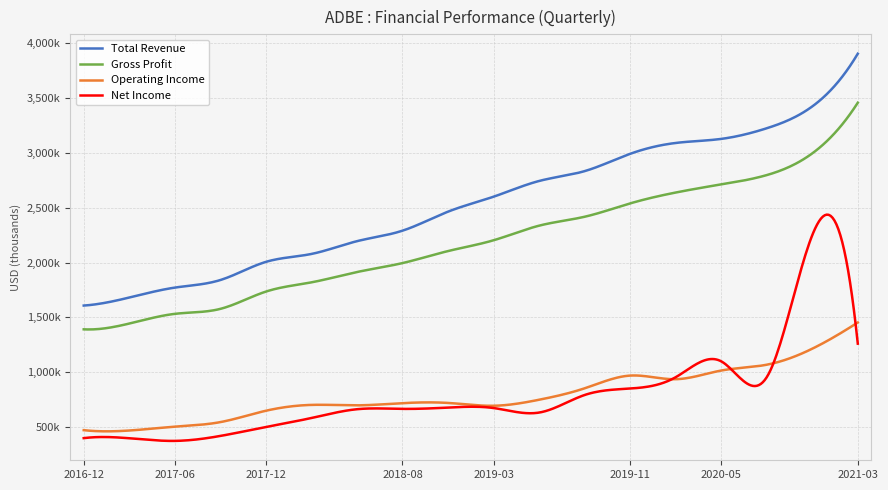

Reading left to right, what are all the values shown in this chart?

Total Revenue: 2016-12-02=1608400	2017-03-03=1681600	2017-06-02=1772200	2017-09-01=1841100	2017-12-01=2006600	2018-03-02=2078900	2018-06-01=2195400	2018-08-31=2291100	2018-11-30=2464600	2019-03-01=2600900	2019-05-31=2744300	2019-08-30=2834100	2019-11-29=2991900	2020-02-28=3091000	2020-05-29=3128000	2020-08-28=3225000	2020-11-27=3424000	2021-03-05=3905000
Gross Profit: 2016-12-02=1391800	2017-03-03=1444300	2017-06-02=1532800	2017-09-01=1578200	2017-12-01=1735700	2018-03-02=1820000	2018-06-01=1914100	2018-08-31=1995600	2018-11-30=2105300	2019-03-01=2203600	2019-05-31=2336800	2019-08-30=2418100	2019-11-29=2539900	2020-02-28=2639000	2020-05-29=2713000	2020-08-28=2798000	2020-11-27=2996000	2021-03-05=3458000
Operating Income: 2016-12-02=472300	2017-03-03=469000	2017-06-02=504100	2017-09-01=545700	2017-12-01=649300	2018-03-02=702700	2018-06-01=698500	2018-08-31=718600	2018-11-30=720500	2019-03-01=694800	2019-05-31=749600	2019-08-30=853800	2019-11-29=969900	2020-02-28=937000	2020-05-29=1016000	2020-08-28=1069000	2020-11-27=1215000	2021-03-05=1454000
Net Income: 2016-12-02=399600	2017-03-03=398400	2017-06-02=374400	2017-09-01=419600	2017-12-01=501500	2018-03-02=583100	2018-06-01=663200	2018-08-31=666300	2018-11-30=678200	2019-03-01=674200	2019-05-31=632600	2019-08-30=792800	2019-11-29=851900	2020-02-28=955000	2020-05-29=1100000	2020-08-28=955000	2020-11-27=2250000	2021-03-05=1261000